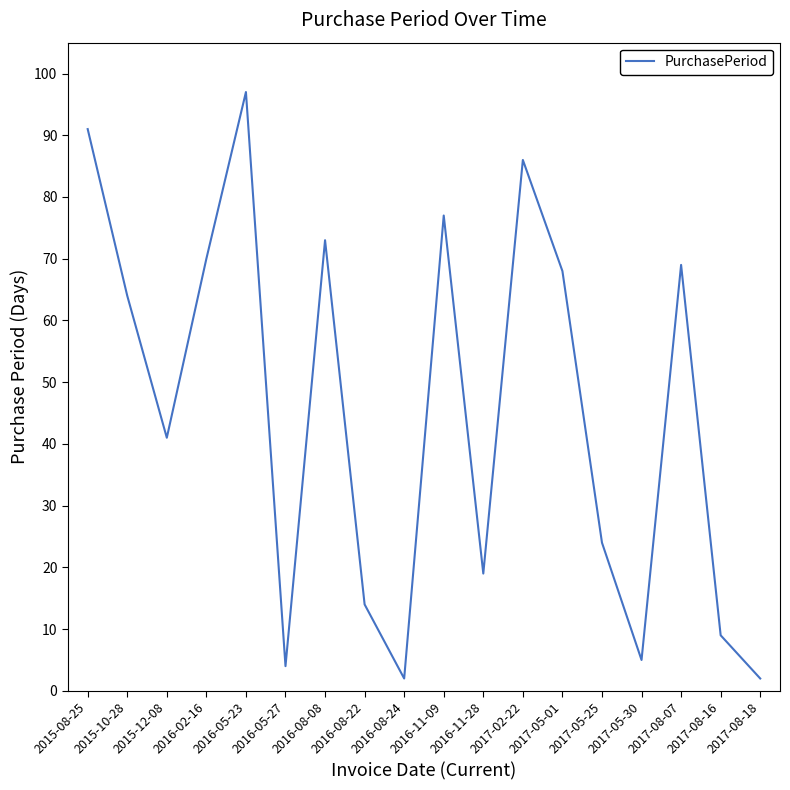

What position from the right is 2015-10-28?

17